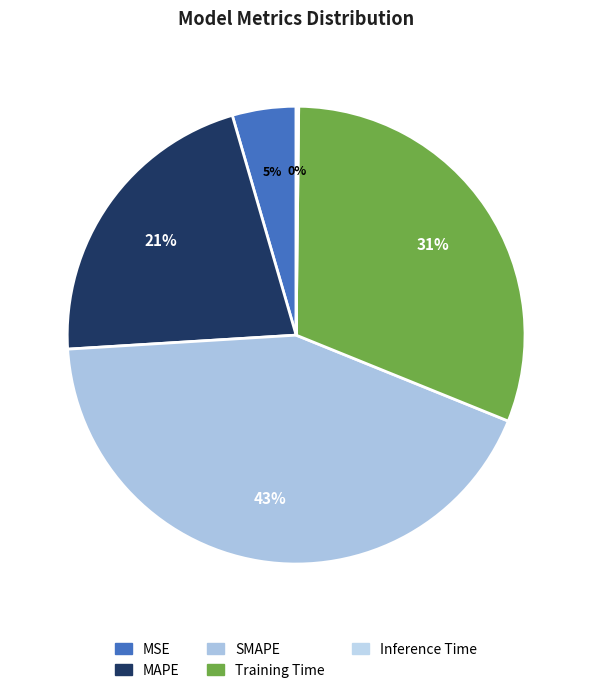

Is it true that Training Time is 38% of the pie?

False